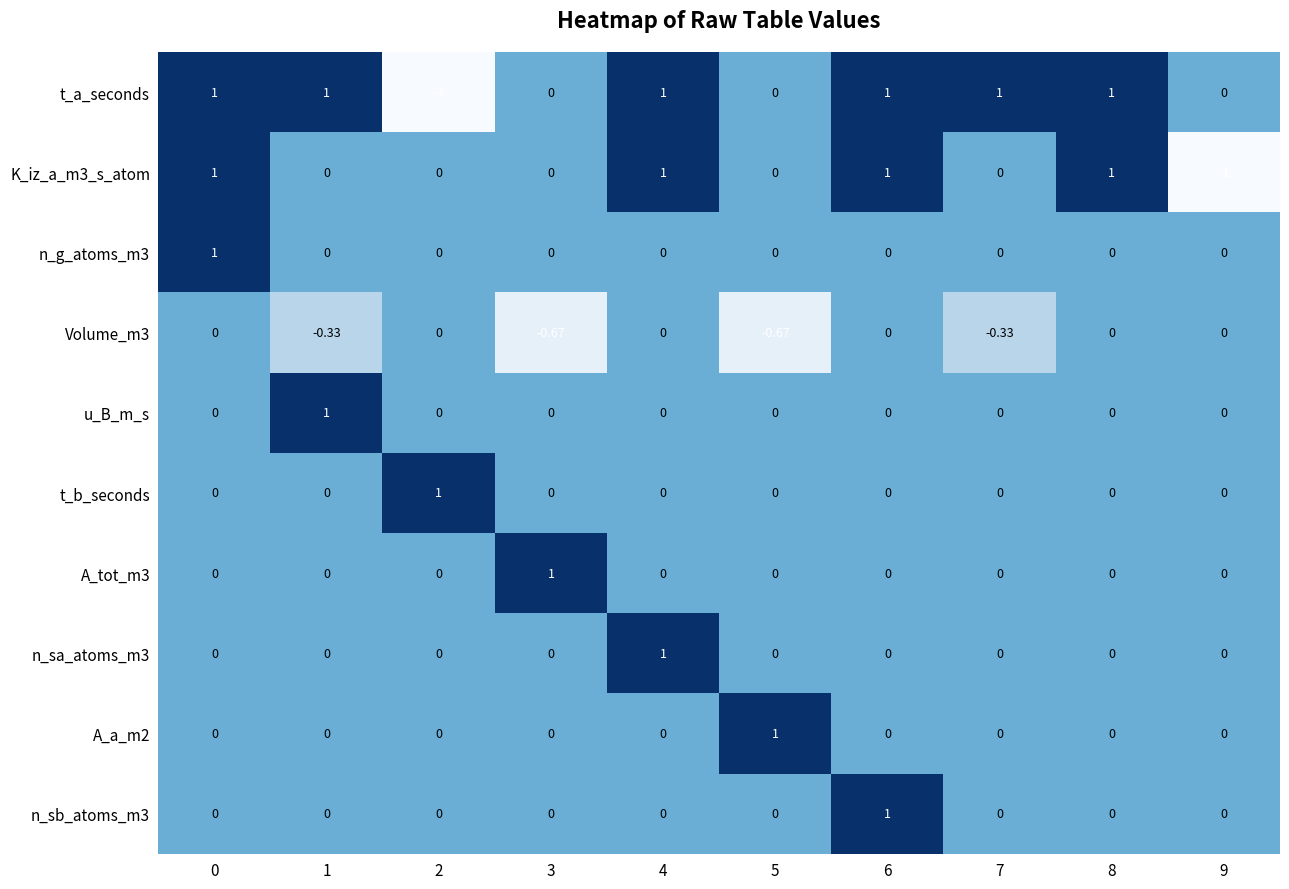

Which series has the largest total across all categories?

t_a_seconds